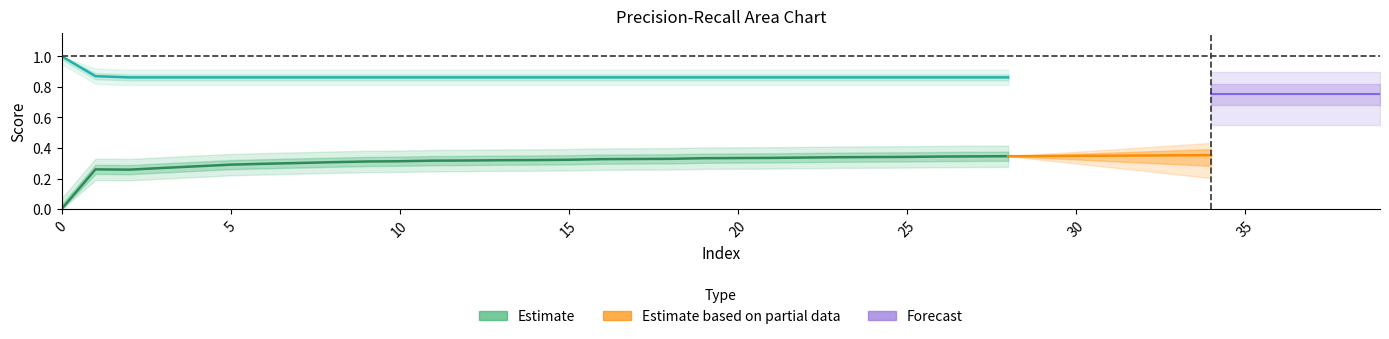

True or false: precision and recall cross at least once.

False